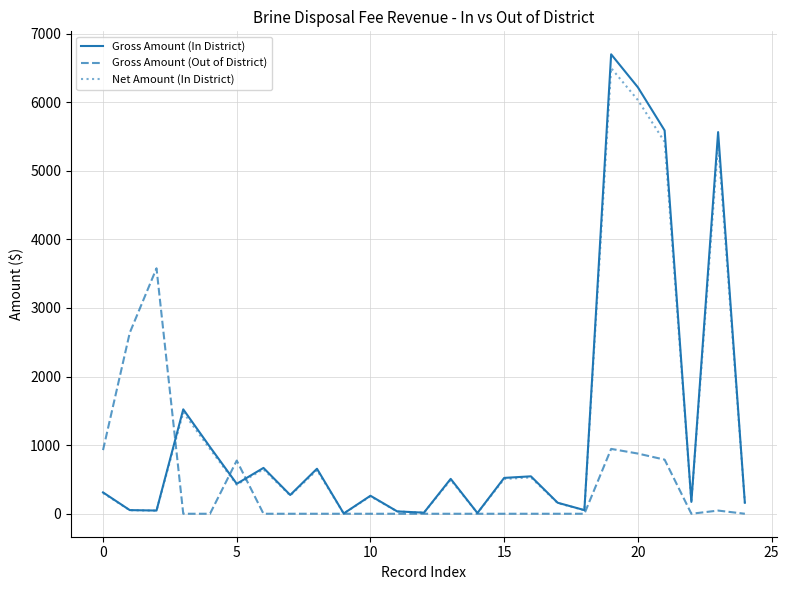

Which series has the largest range (max minus min)?

Gross Amount (In District)